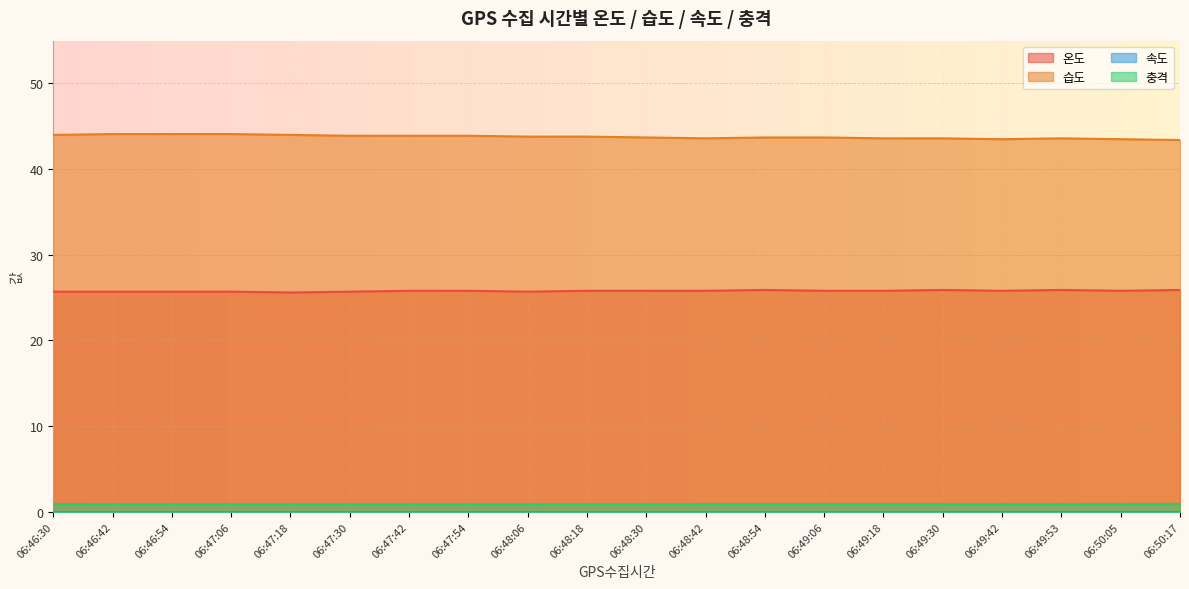

What is the spread (max minus min) of values at 06:48:30?

43.7